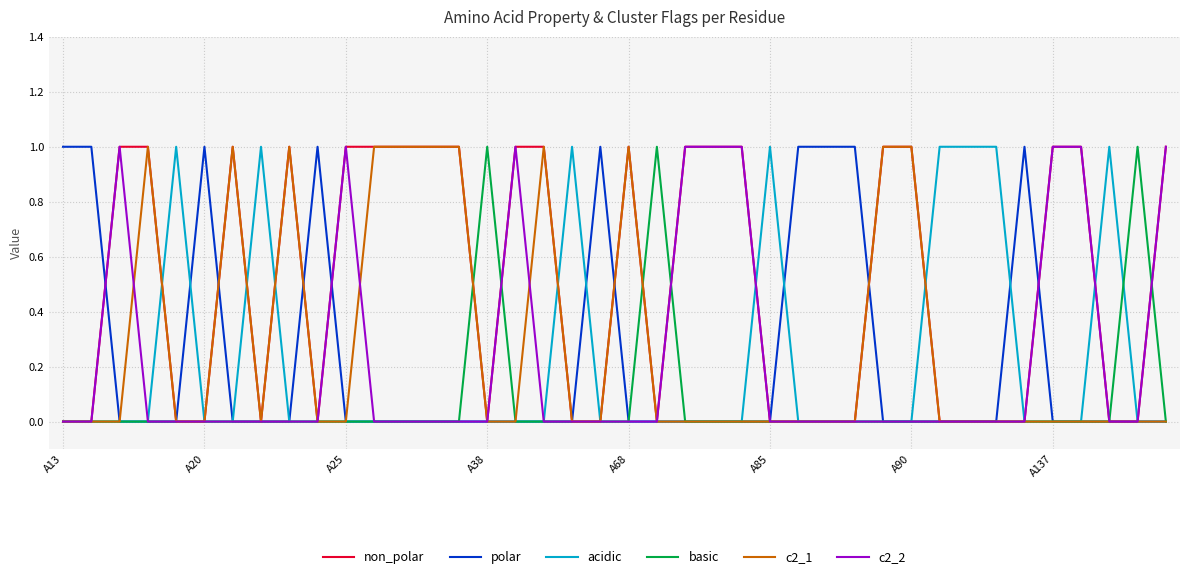

Which series has the largest total across all categories?

non_polar